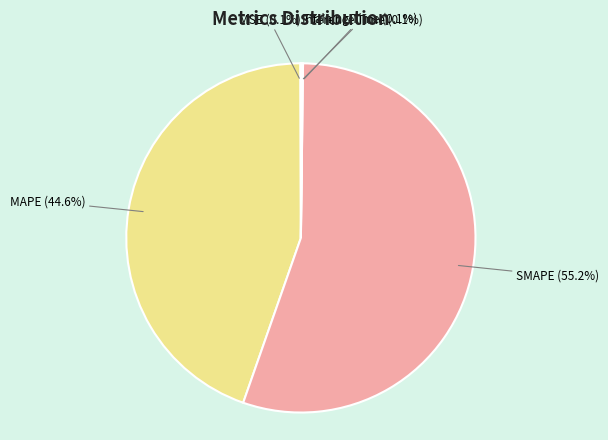

Which category has the biggest portion of the pie?

SMAPE